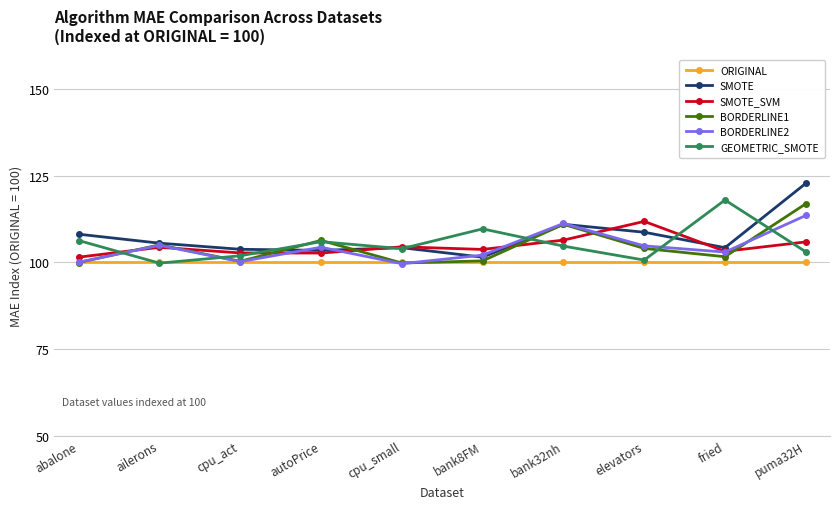

Does the chart have visible grid lines?

Yes